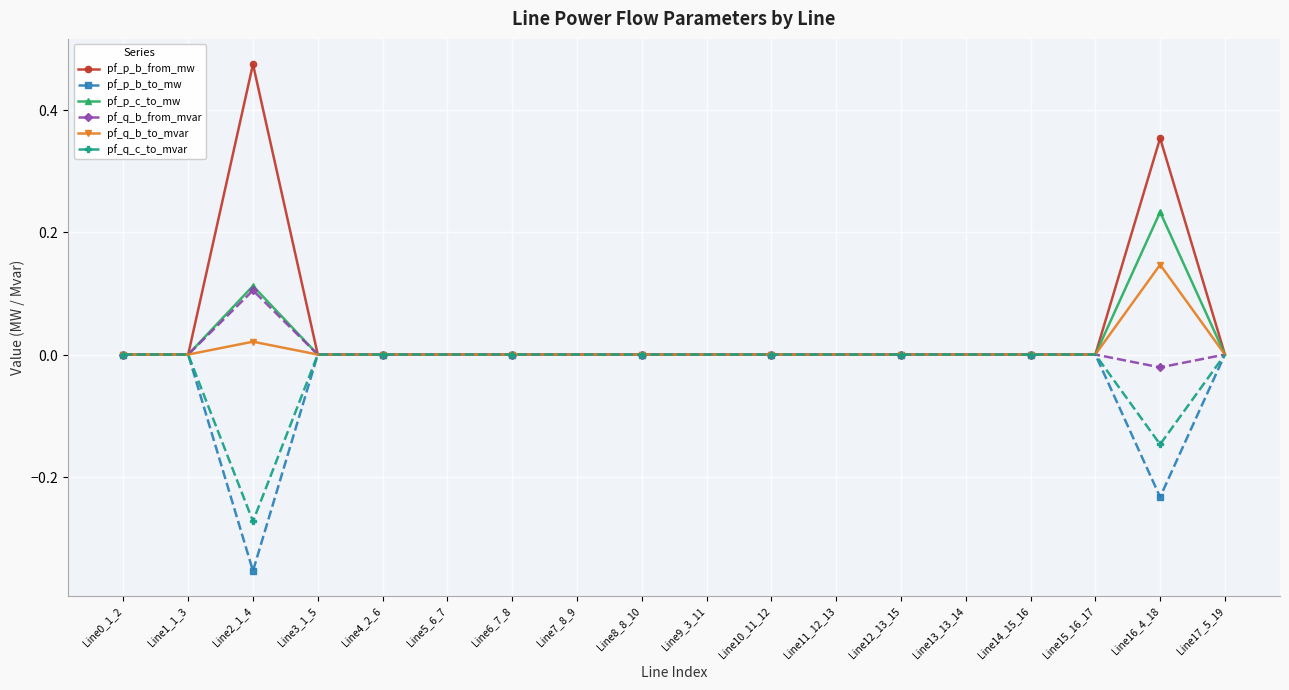

Does the chart have visible grid lines?

Yes